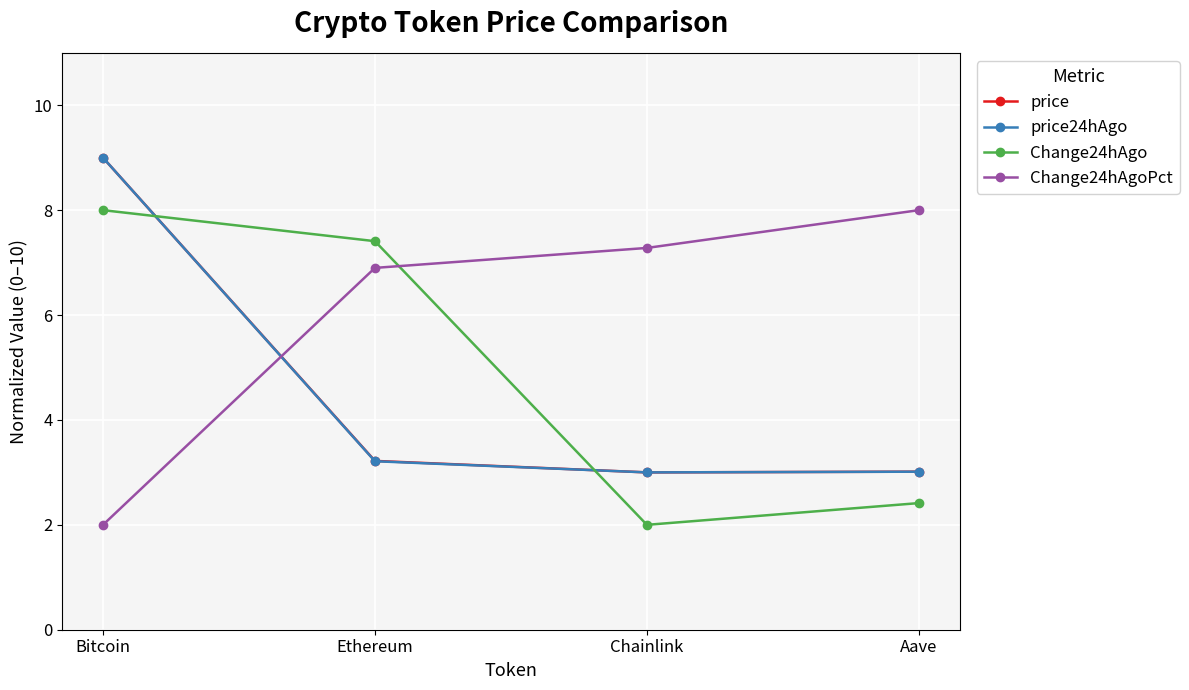

What is the difference between the second highest and second lowest values in the Change24hAgoPct series?

0.4